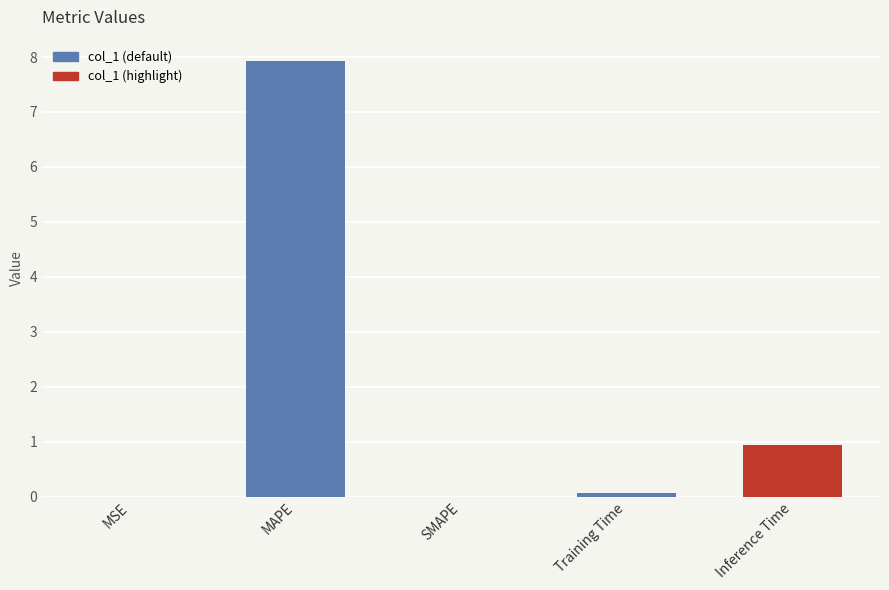

What is the sum of all values?

8.9